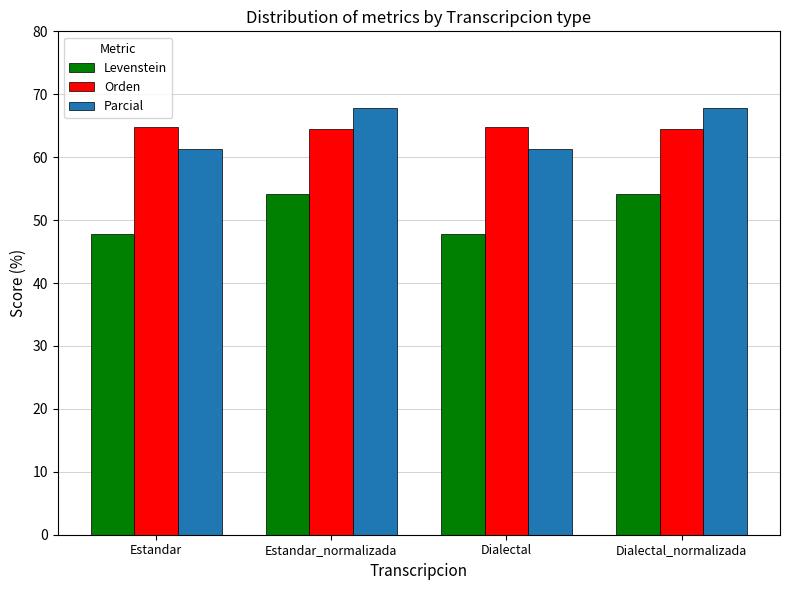

What is the minimum value shown in the chart?

47.8